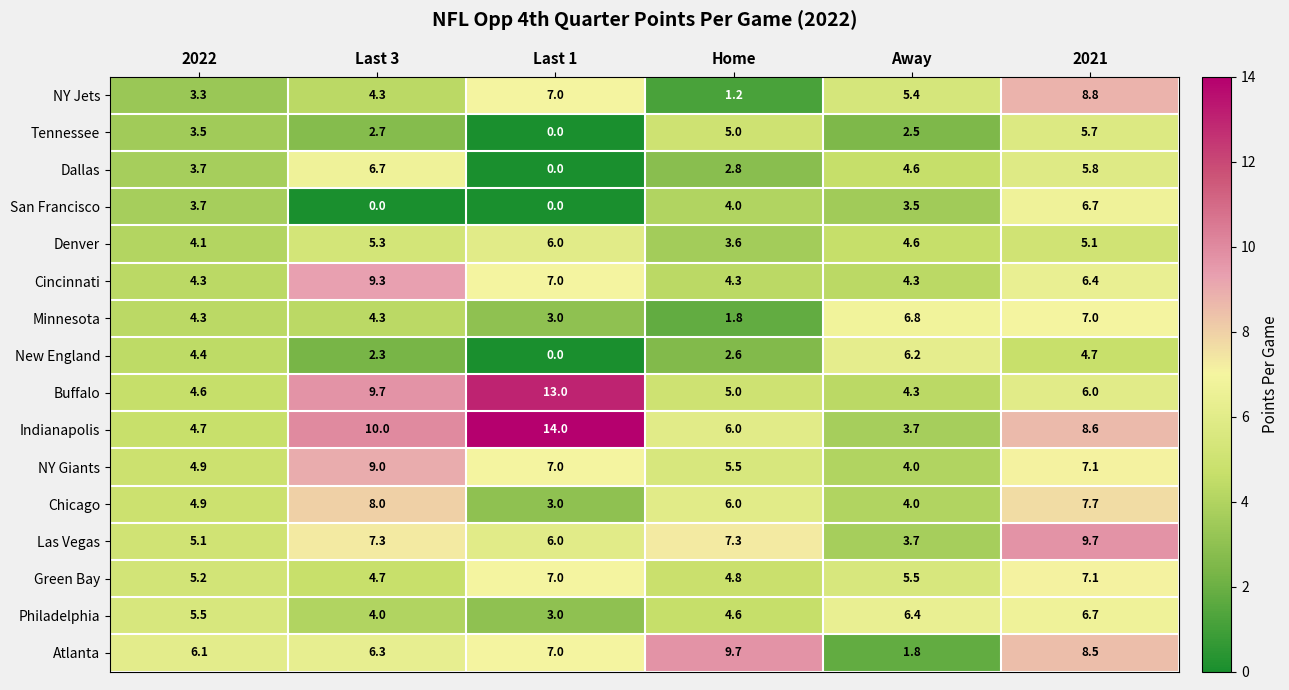

Between 2022 and Last 3, which series saw the biggest shift?

Indianapolis